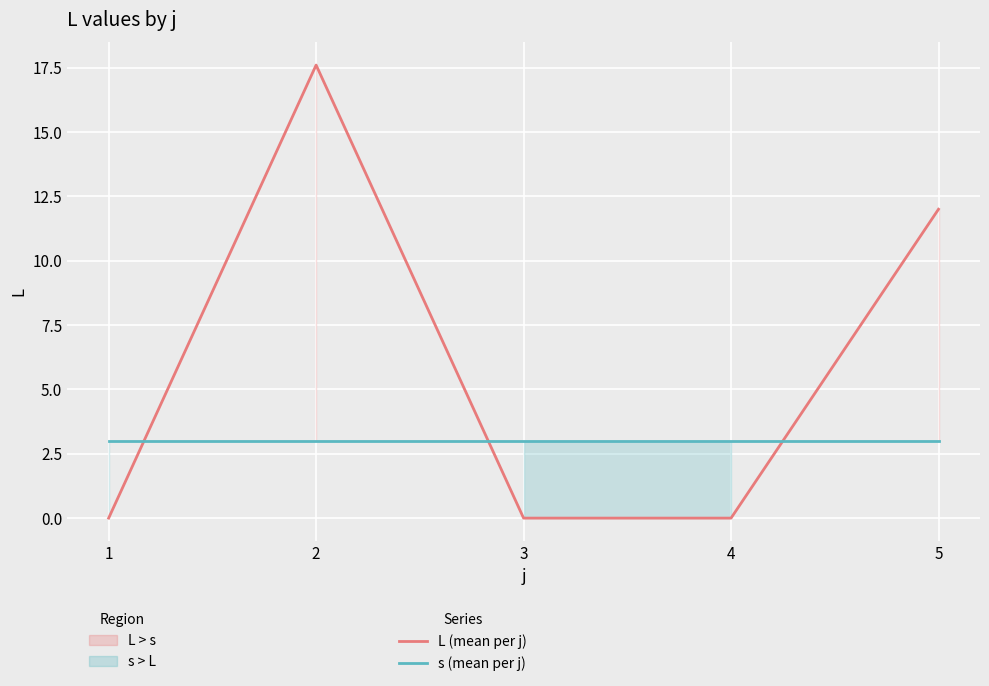

At which category is the sum across all series the highest?

2